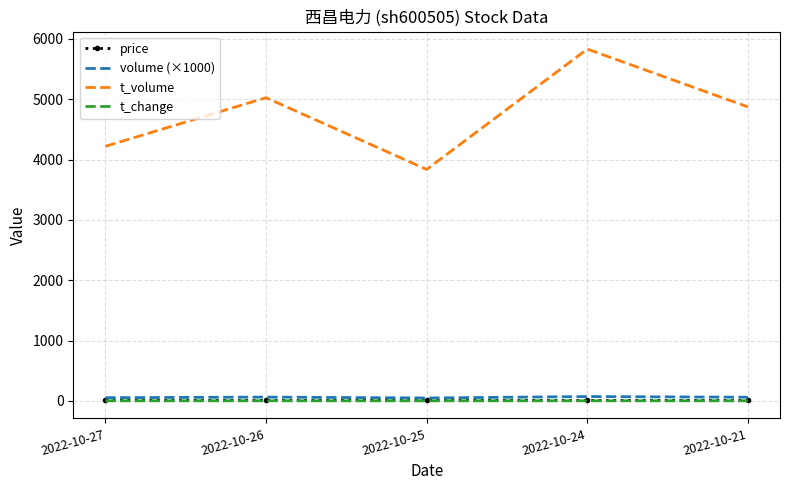

At which label is volume (×1000) closest to 60?

2022-10-21